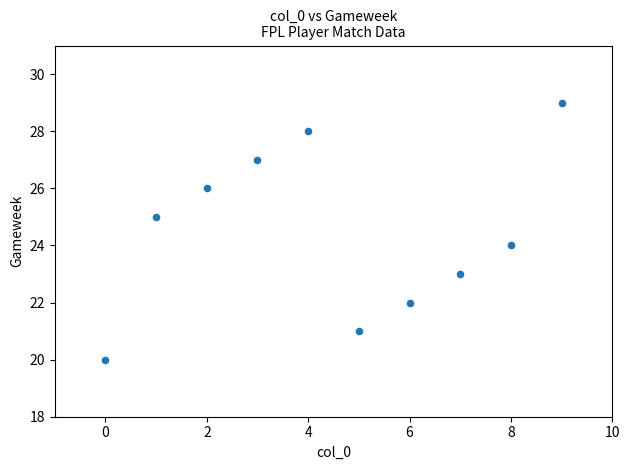

What is the range of X values (max minus min)?

9